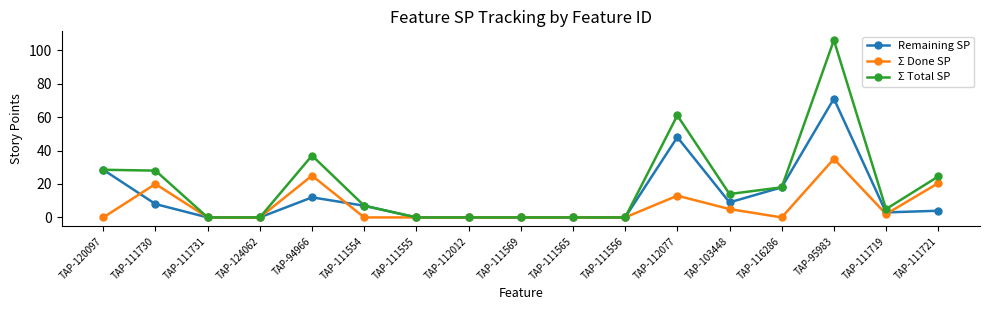

Which series has the widest spread of values?

Σ Total SP